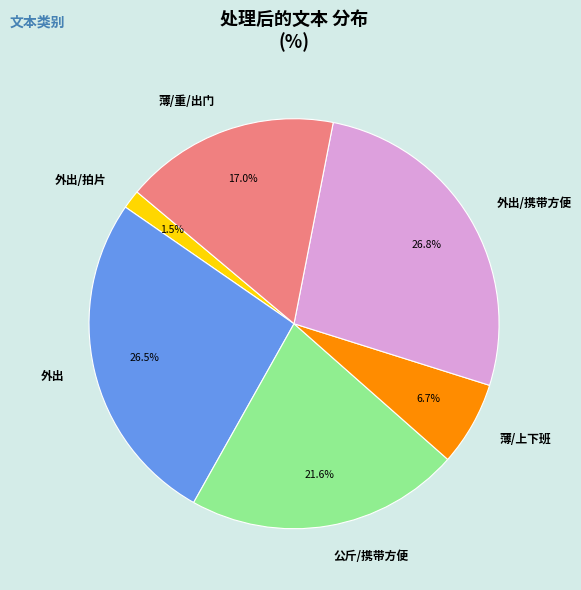

What portion of the pie excludes 公斤/携带方便?

78.4%